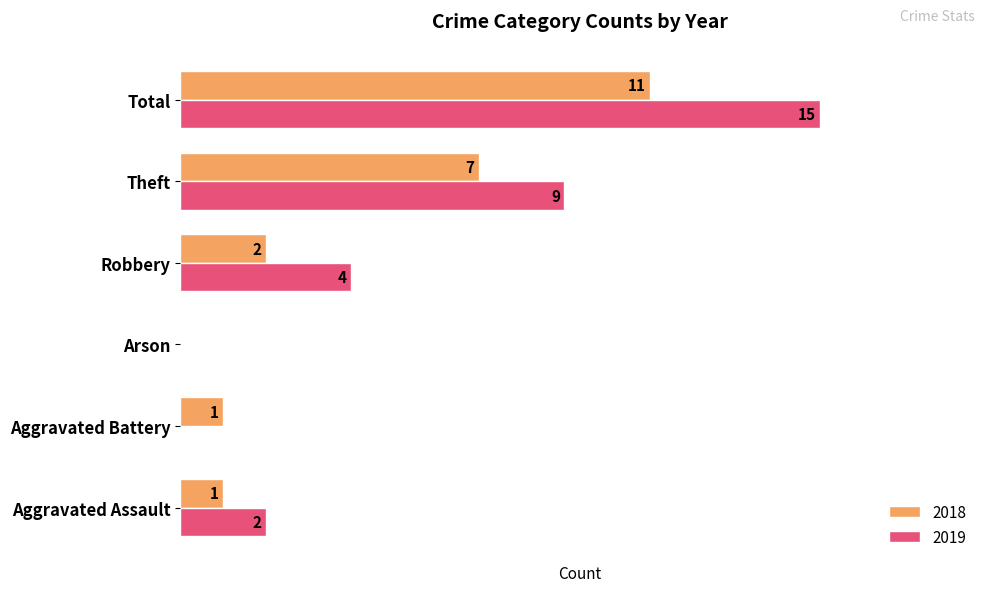

Which category has the highest value in the 2019 series?

Total